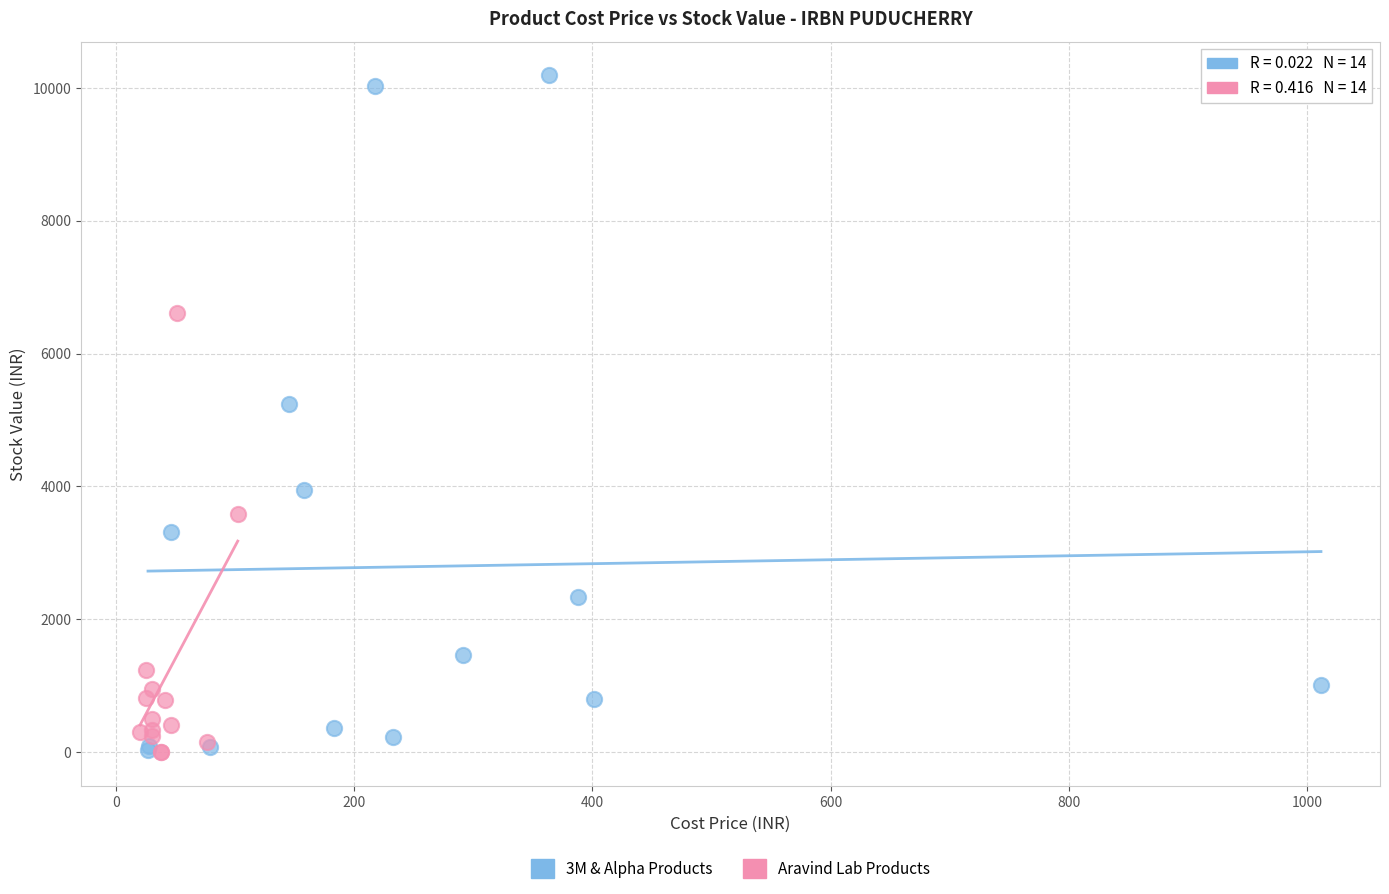

Which series has the largest Y range (max minus min)?

3M & Alpha Products